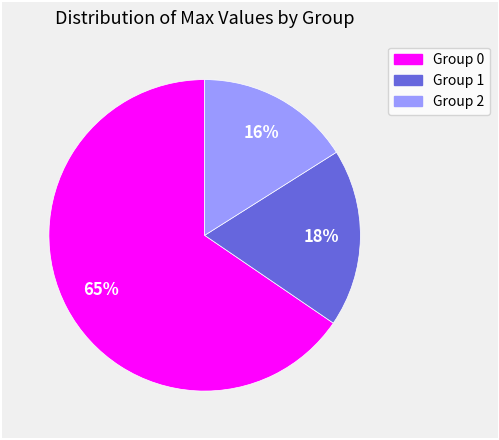

To the nearest percent, what is the average slice percentage?

33%